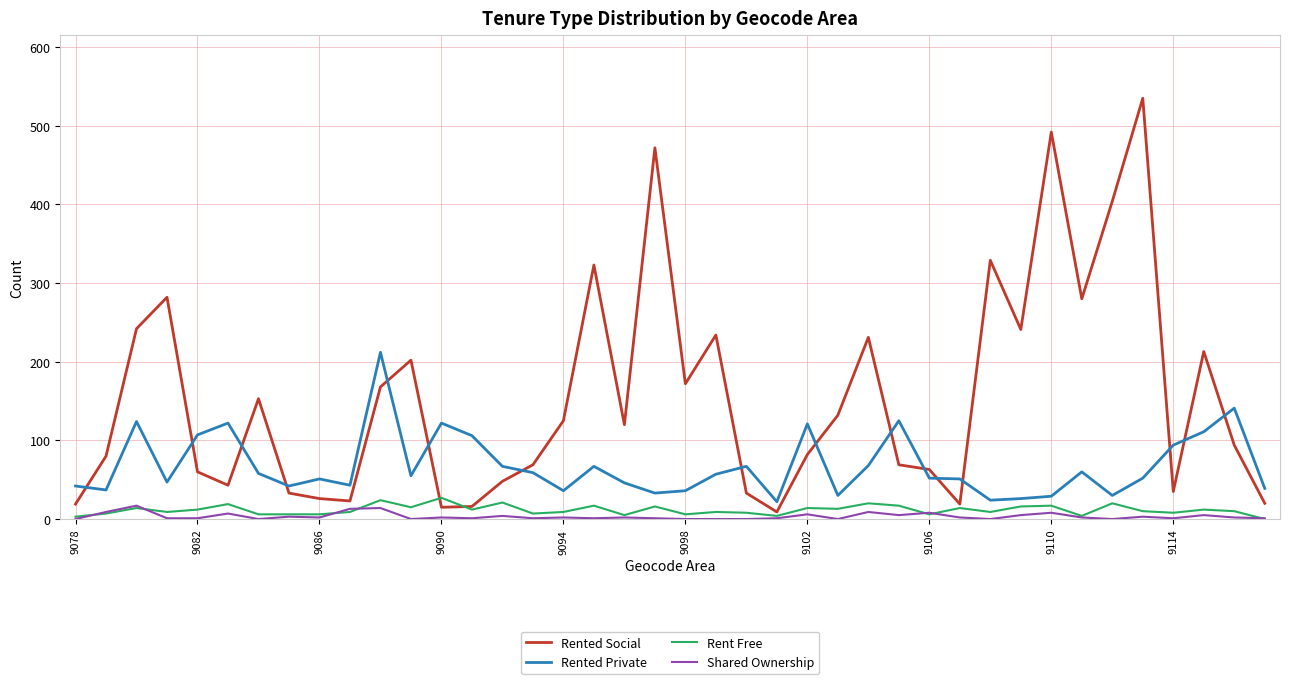

What are all the series names shown in the legend?

Rented Social, Rented Private, Rent Free, Shared Ownership